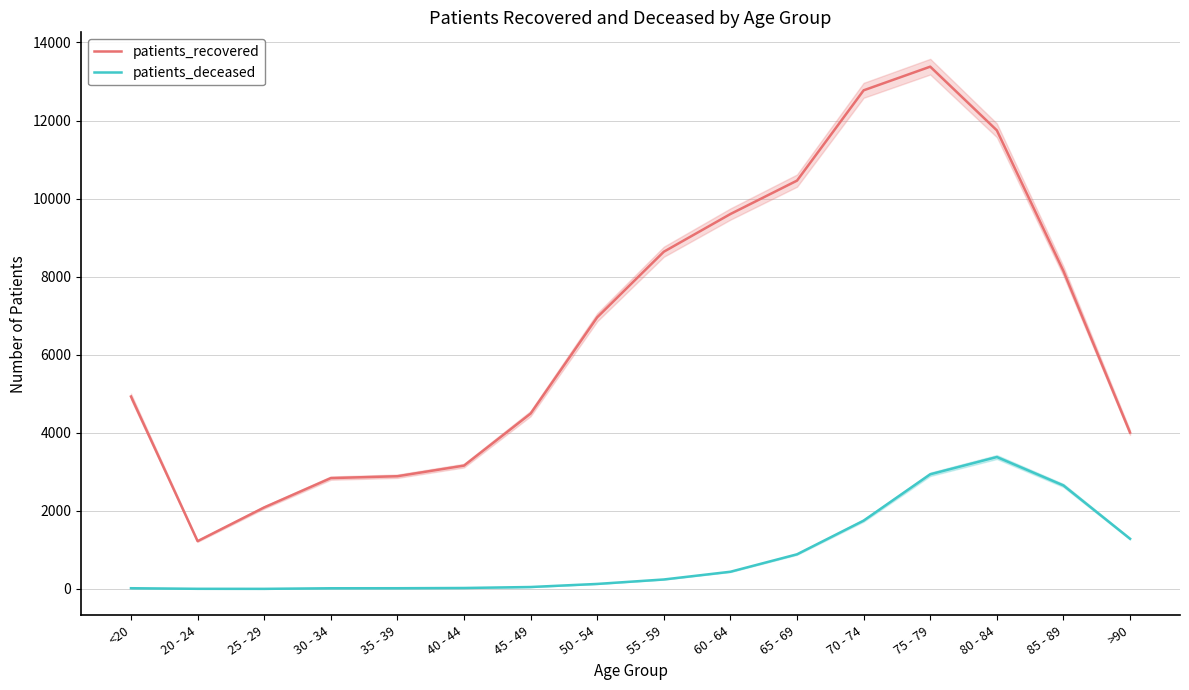

At how many categories does at least one series exceed 2198?

14